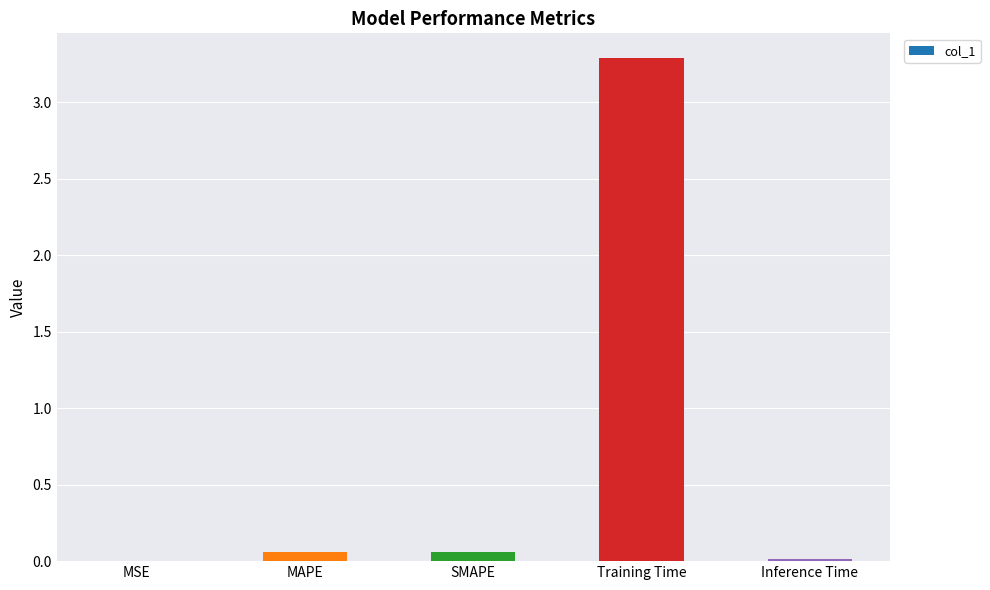

What is the maximum value shown in the chart?

3.3